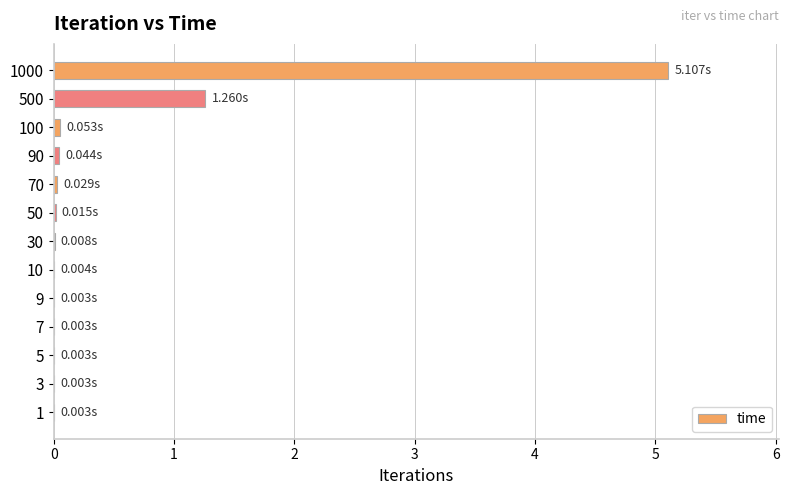

What is the sum of all values?

6.5